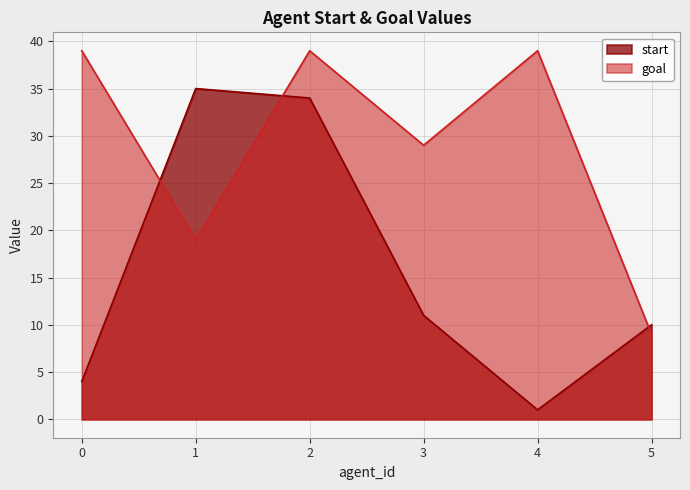

Reading left to right, what are all the values shown in this chart?

start: 0=4	1=35	2=34	3=11	4=1	5=10
goal: 0=39	1=19	2=39	3=29	4=39	5=9